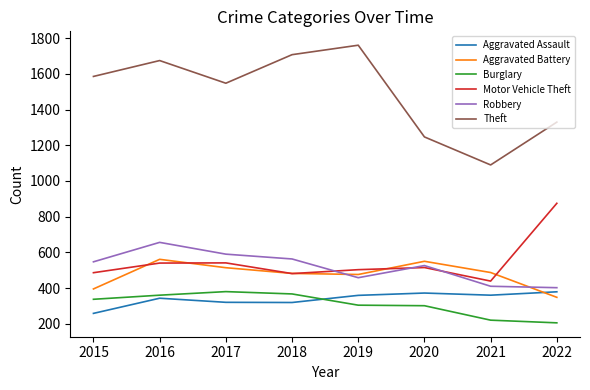

Which series has the largest range (max minus min)?

Theft